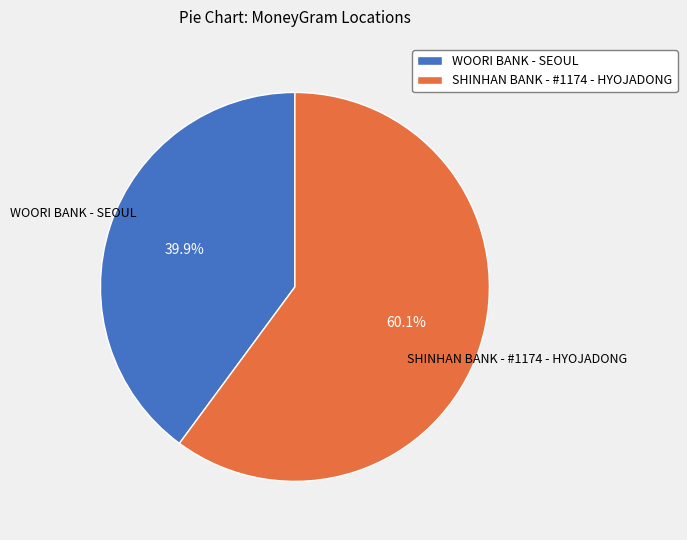

What is the total percentage of SHINHAN BANK - #1174 - HYOJADONG and WOORI BANK - SEOUL?

100.0%